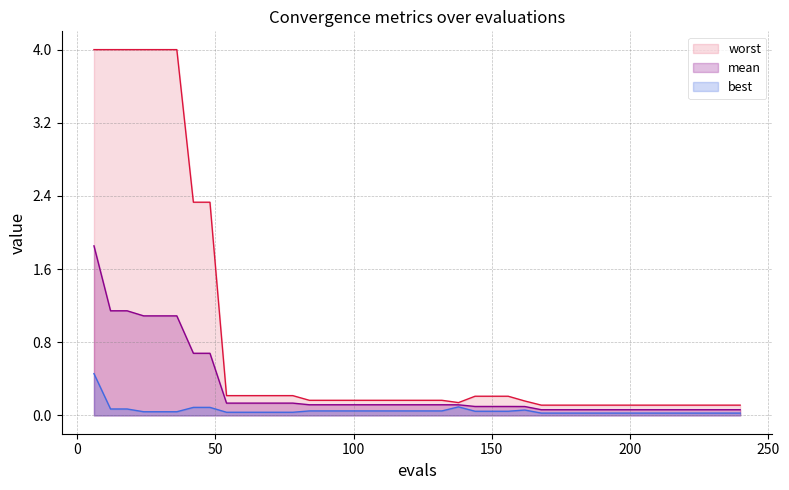

What is the spread (max minus min) of values at 90?

0.1